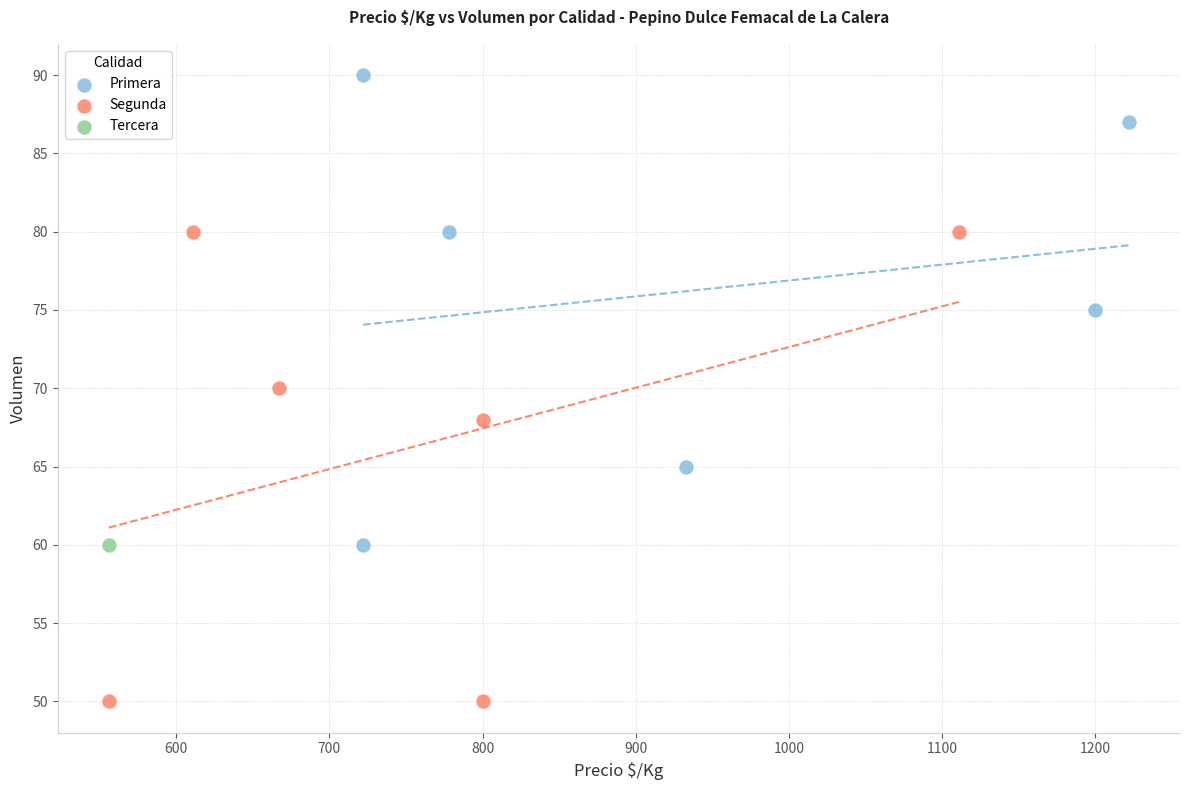

Which series reaches the maximum Y coordinate?

Primera